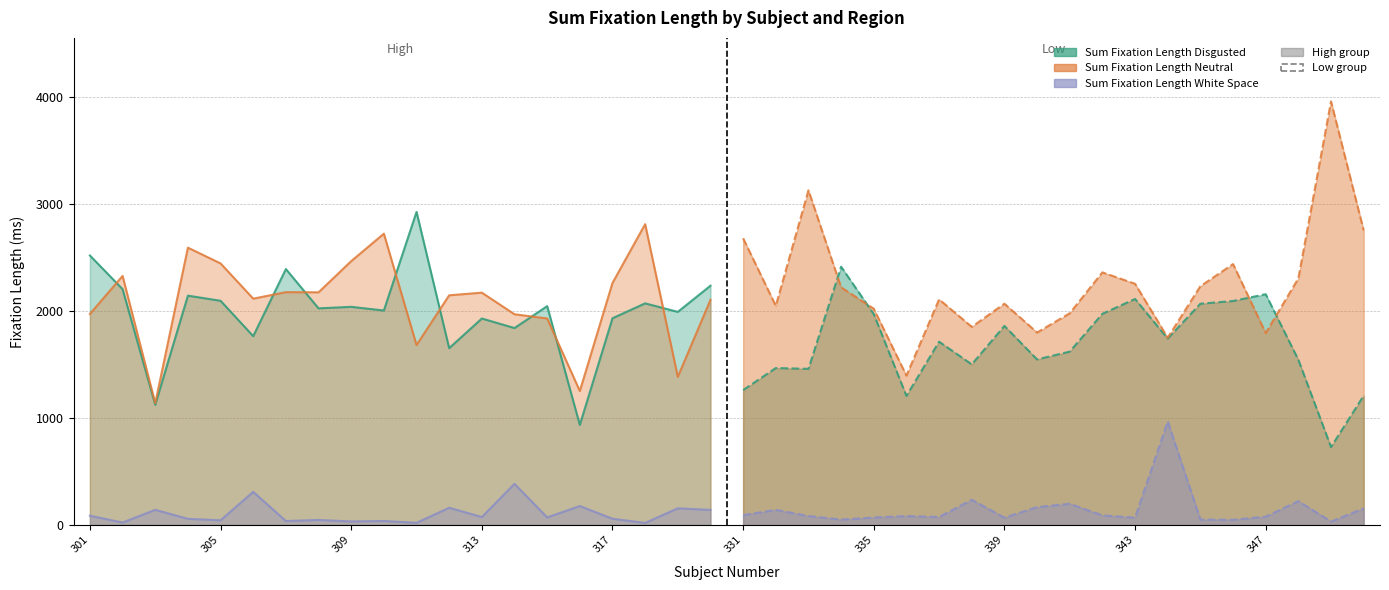

At which category does the chart reach its minimum across all series?

318